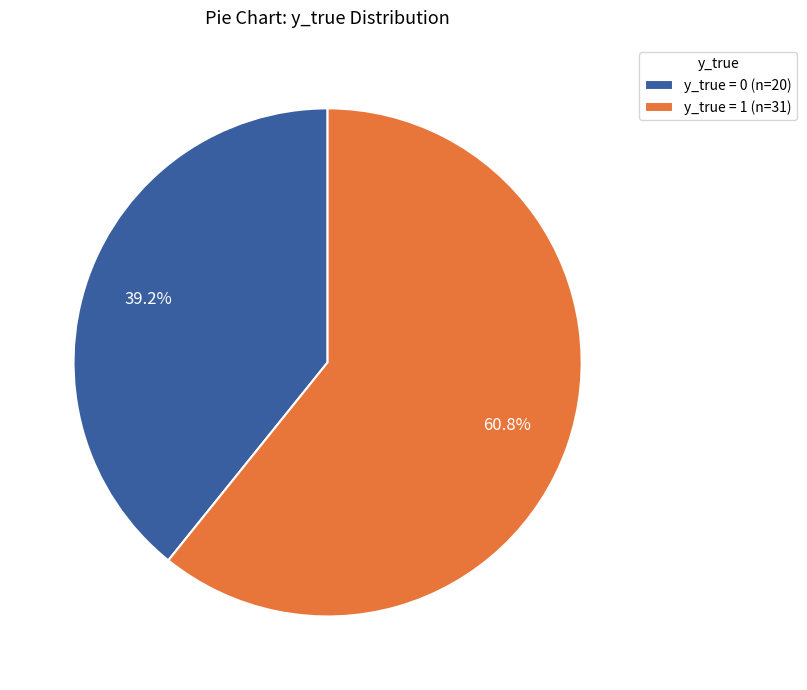

To the nearest percent, what portion does y_true = 1 represent?

61%